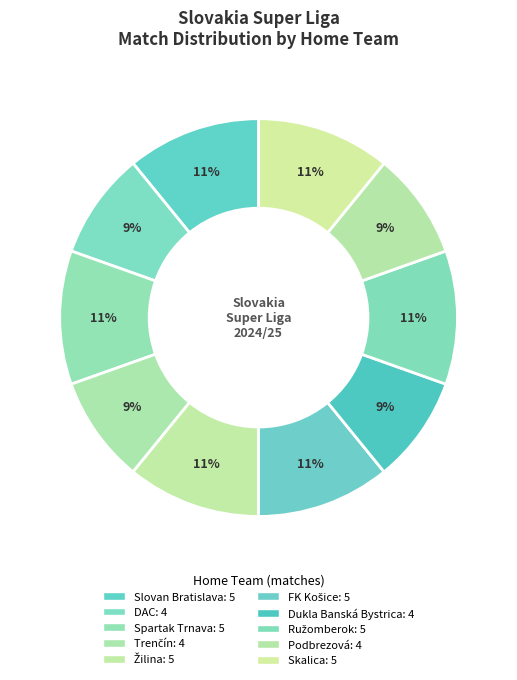

Does Slovan Bratislava account for over 50% of the chart?

No